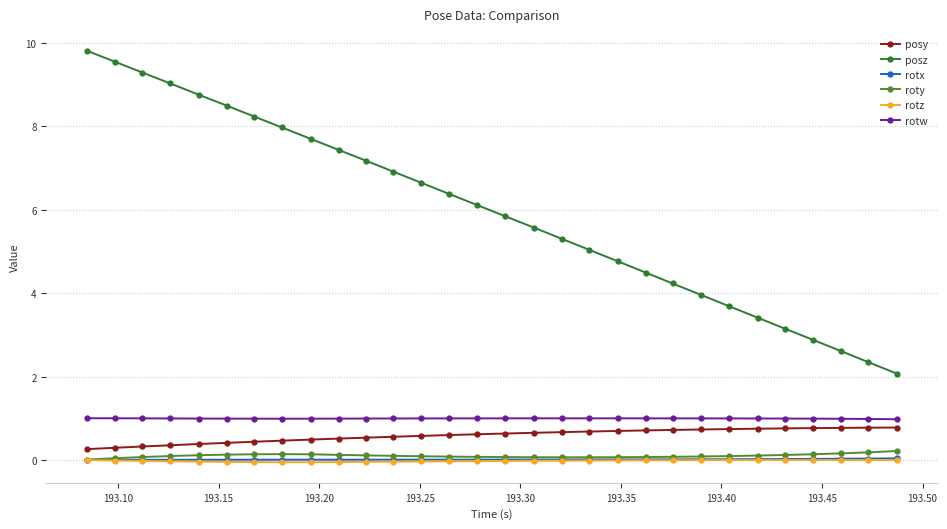

What is the maximum value for rotw?

1.0